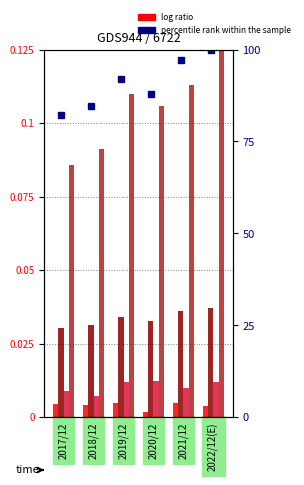

The value of EPS at 2020/12 is 0.0. True or false?

True